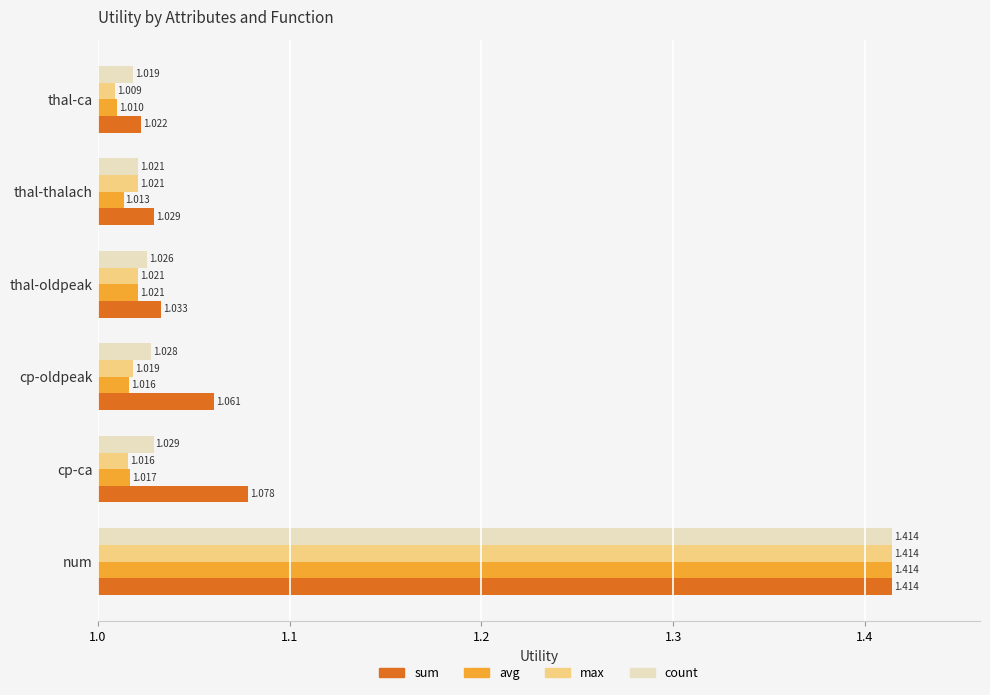

At which category does the chart reach its minimum across all series?

thal-ca